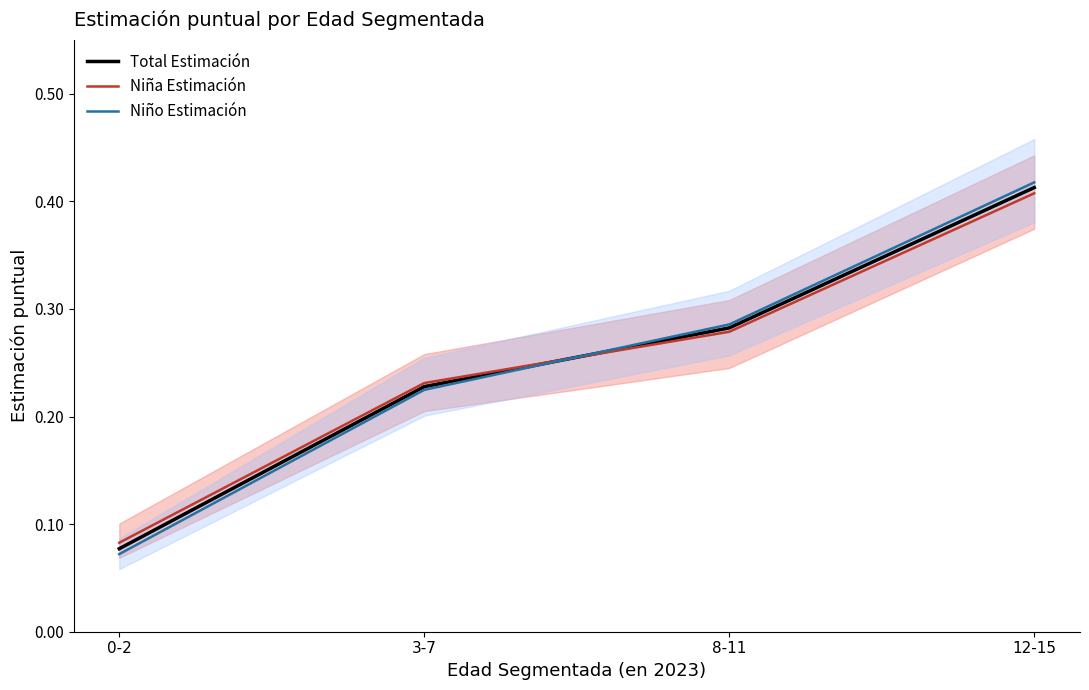

Which series has the widest spread of values?

Niño Estimación